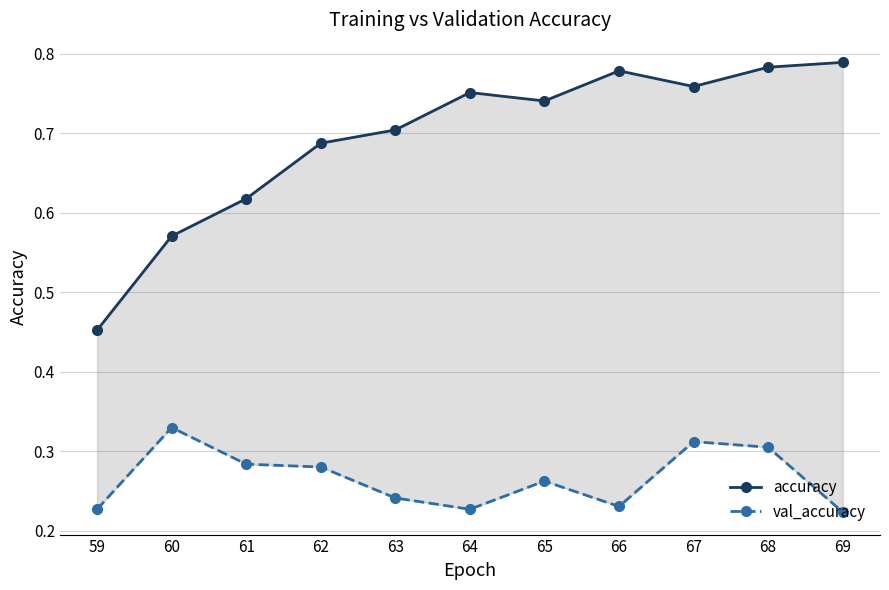

Reading right to left, extract all data points from this chart.

accuracy: 0.8	0.8	0.8	0.8	0.7	0.8	0.7	0.7	0.6	0.6	0.5
val_accuracy: 0.2	0.3	0.3	0.2	0.3	0.2	0.2	0.3	0.3	0.3	0.2